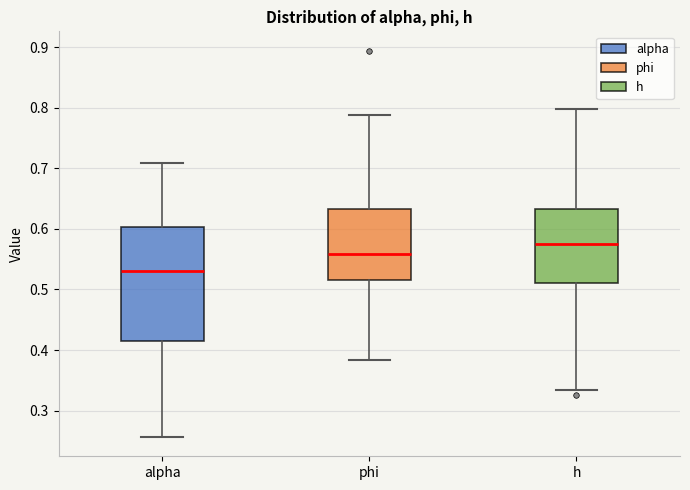

Reading left to right, transcribe this box plot: for each box, give where its median line is, the range the box spans, and where its two whiskers end, as read against the y-axis. The values are not printed on the chart, so give them approximately, as read against the axis.

alpha: median 0.53, box 0.41 to 0.60, whiskers 0.26 to 0.71
phi: median 0.56, box 0.52 to 0.63, whiskers 0.38 to 0.79
h: median 0.57, box 0.51 to 0.63, whiskers 0.33 to 0.80